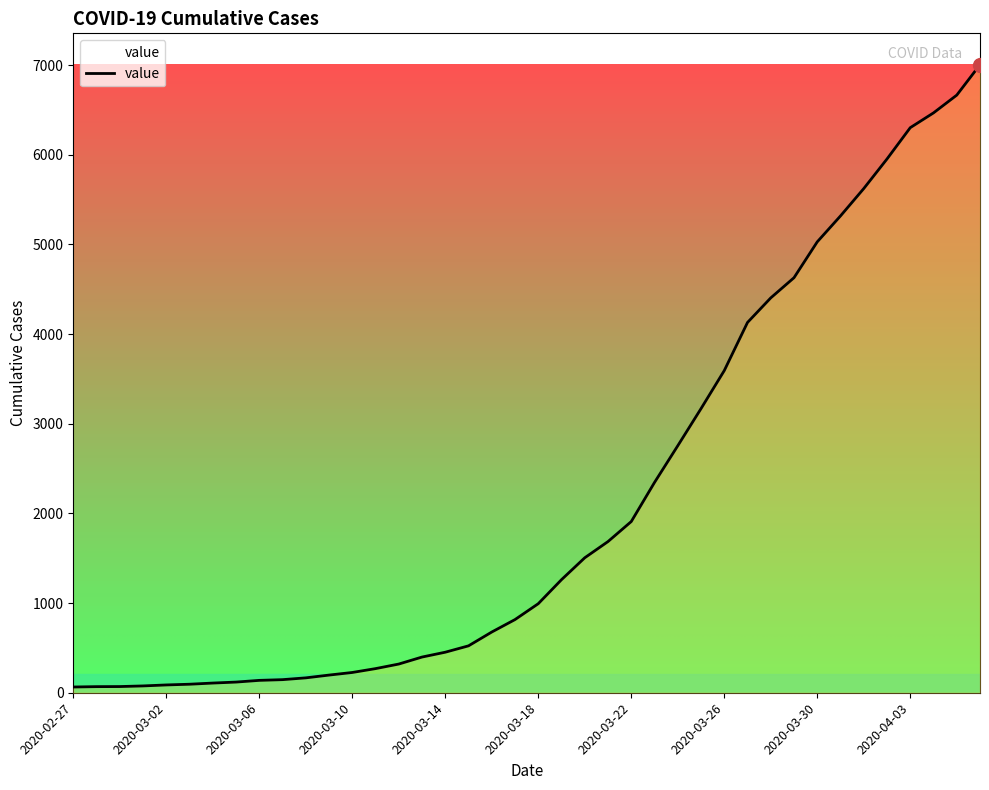

What is the average value?

2144